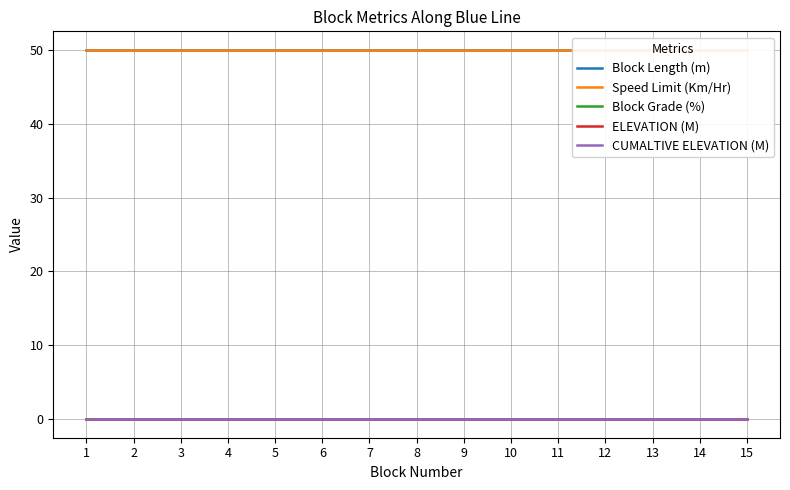

Which series has the widest spread of values?

Block Length (m)